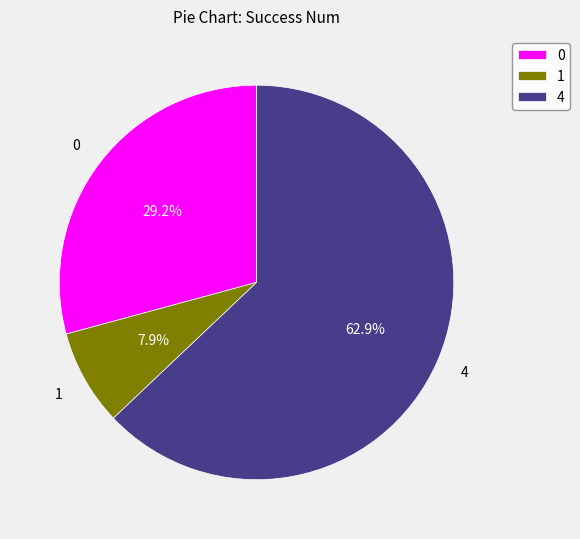

To the nearest percent, what percentage of the pie is 1?

8%